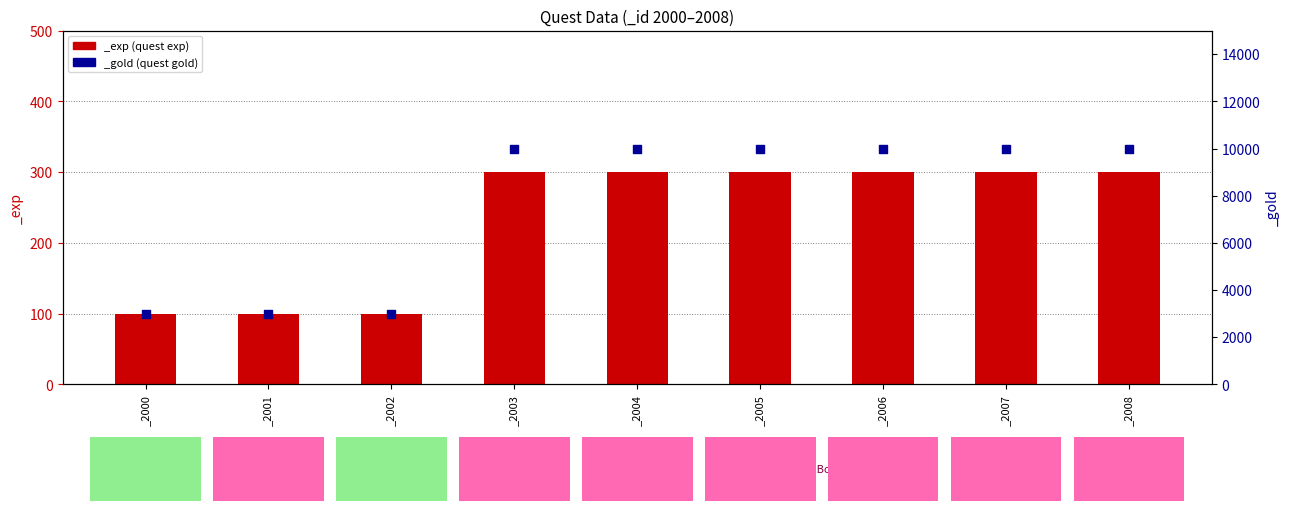

Which series reaches the maximum Y coordinate?

_gold